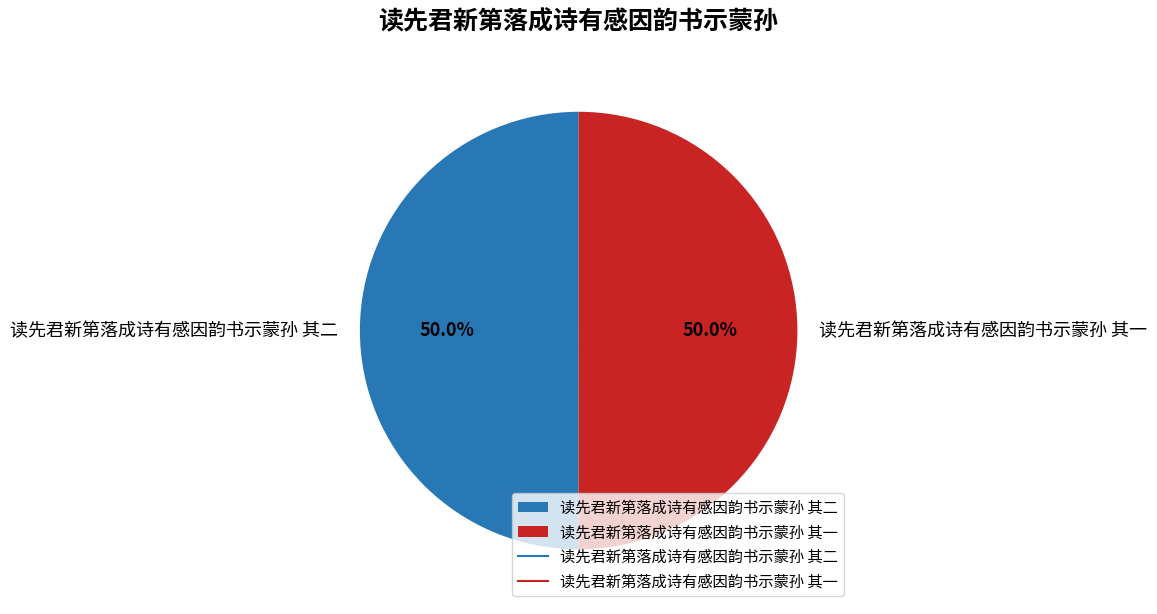

True or false: 读先君新第落成诗有感因韵书示蒙孙 其二 accounts for 61% of the total.

False